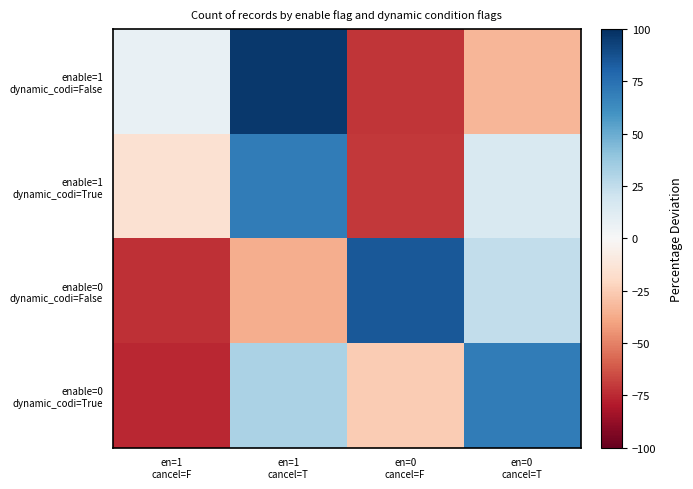

At en=1 cancel=F, list the series in order from smallest to largest.

enable=0 dynamic_codi=True, enable=0 dynamic_codi=False, enable=1 dynamic_codi=True, enable=1 dynamic_codi=False